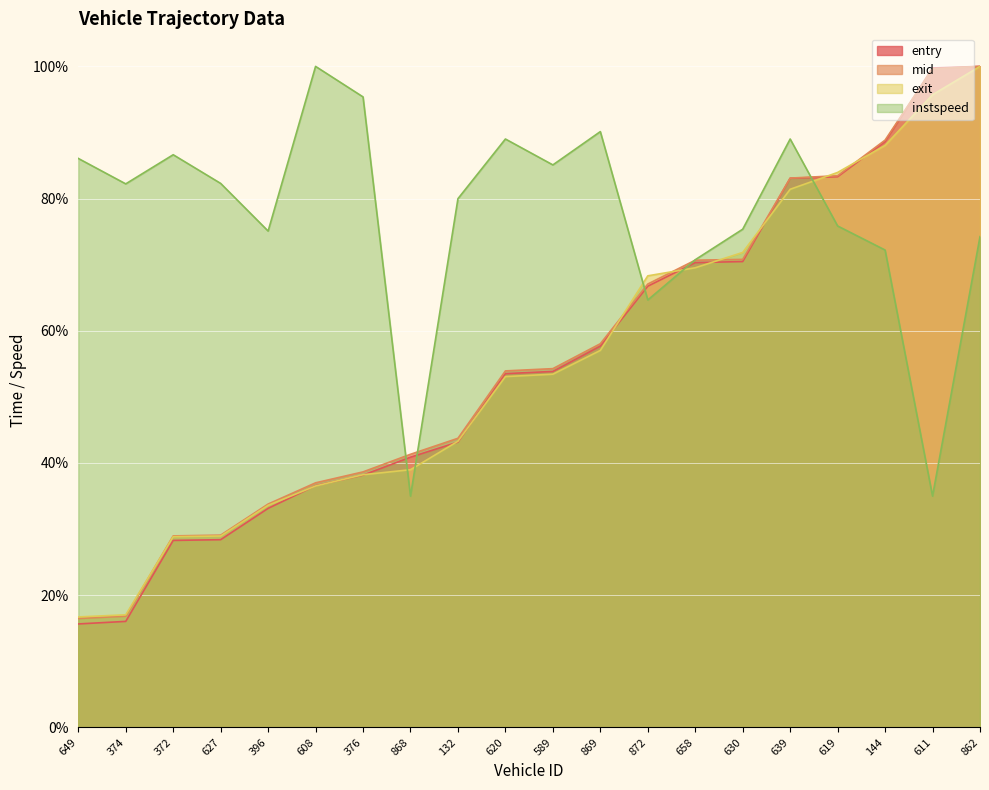

Reading right to left, list all the values displayed in this chart.

entry: 100.0	99.8	88.6	83.3	83.1	70.5	70.3	66.7	57.7	53.9	53.5	43.2	40.9	38.2	36.6	33.1	28.4	28.3	16.0	15.7
mid: 100.0	99.6	88.8	83.5	83.1	70.8	70.7	67.1	58.0	54.3	53.9	43.7	41.3	38.7	37.0	33.8	29.1	29.0	16.8	16.5
exit: 100.0	95.7	88.1	84.0	81.4	71.9	69.5	68.3	57.0	53.4	53.1	43.3	39.0	38.2	36.5	33.6	29.0	28.9	17.0	16.7
instspeed: 74.2	35.0	72.2	75.9	89.0	75.4	70.7	64.7	90.1	85.1	89.0	80.0	35.0	95.4	100.0	75.1	82.3	86.6	82.2	86.1